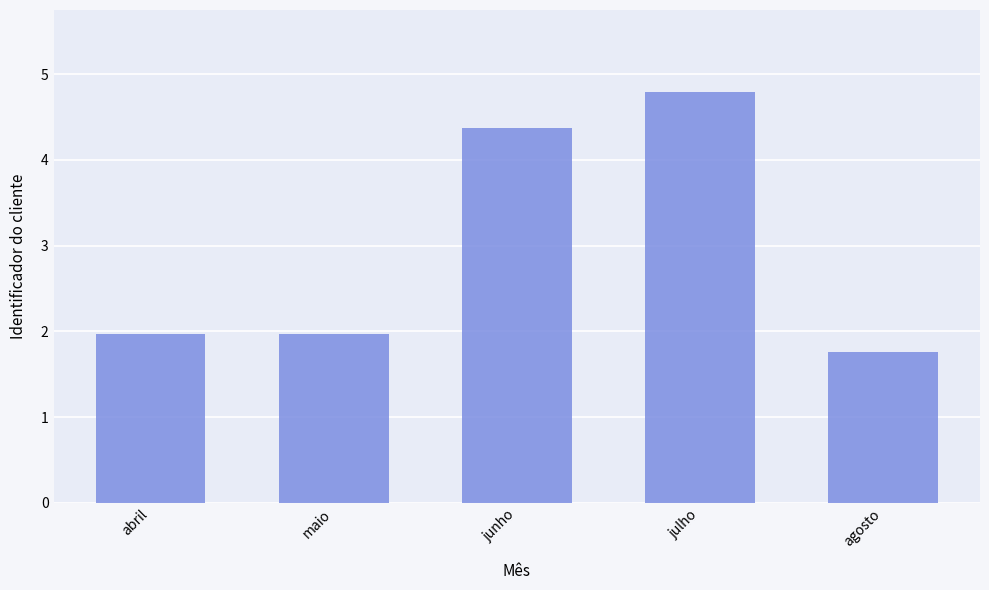

What is the ratio of the value at abril to the value at julho?

0.4